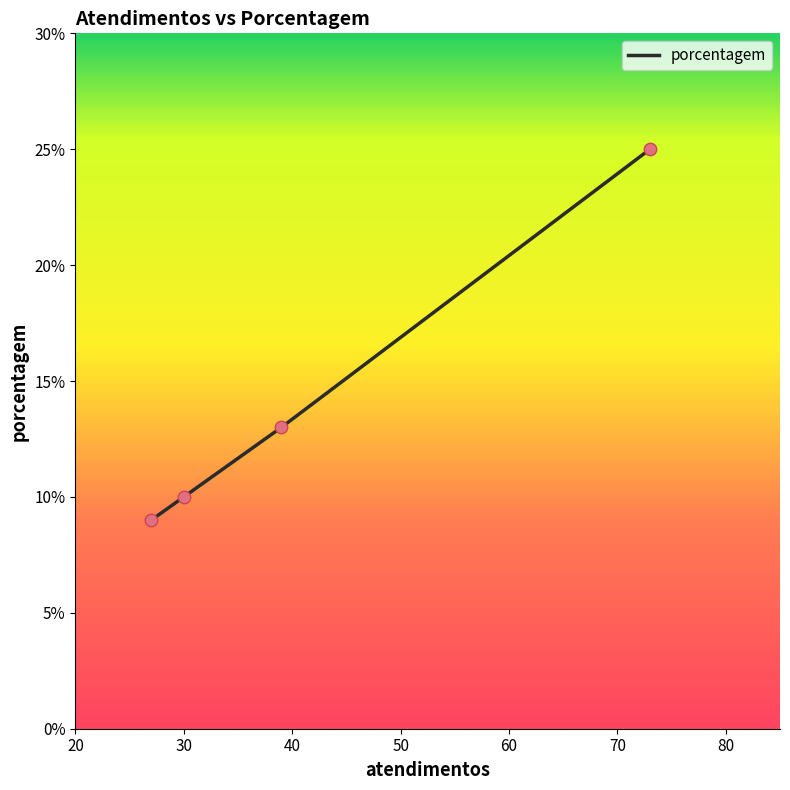

What is the greatest value displayed?

25